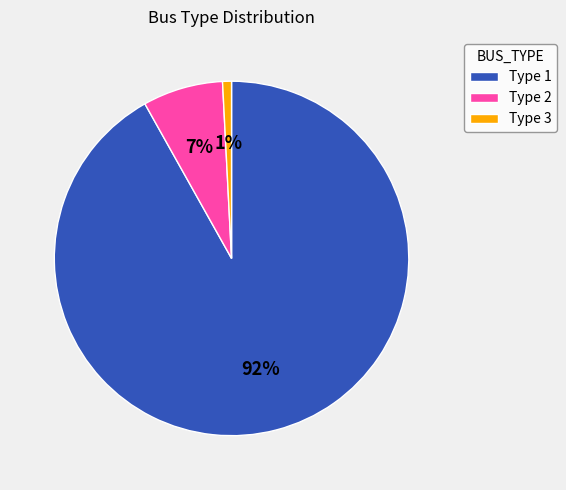

Count the number of slices in the pie.

3